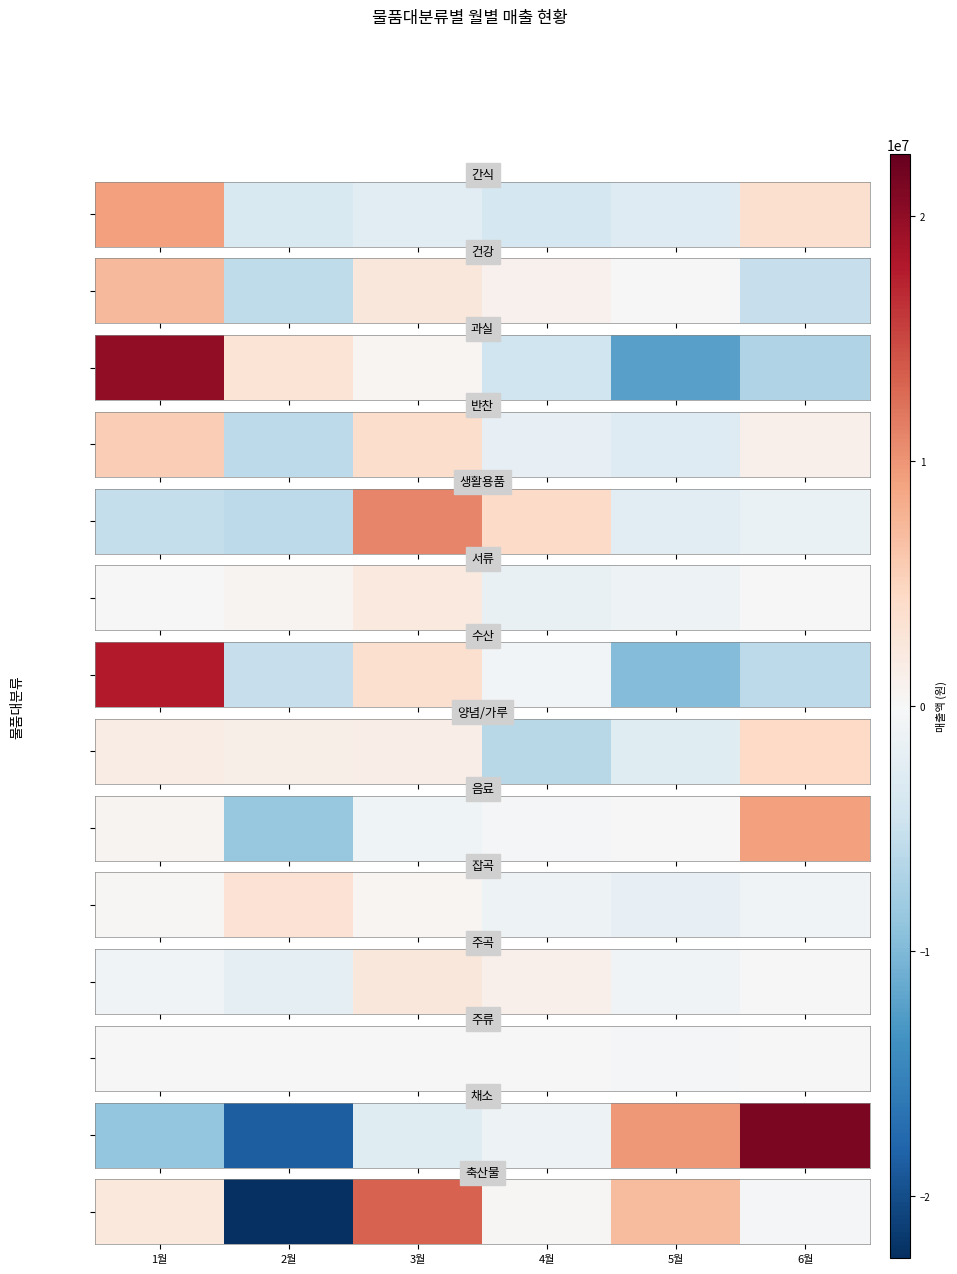

List the labels in order of value, largest first.

3월, 5월, 1월, 4월, 6월, 2월